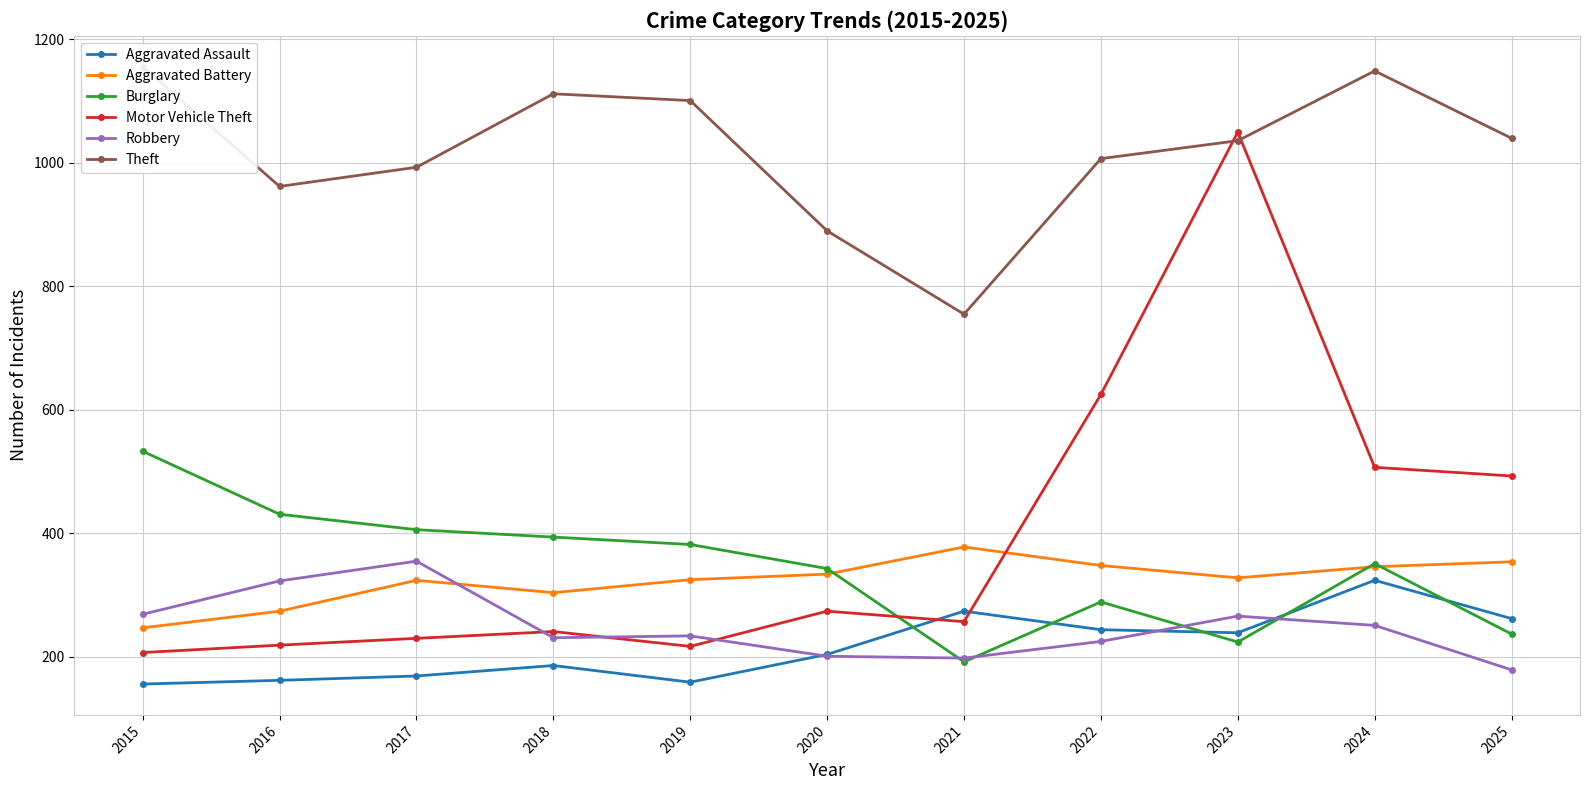

At how many categories does at least one series exceed 947?

9